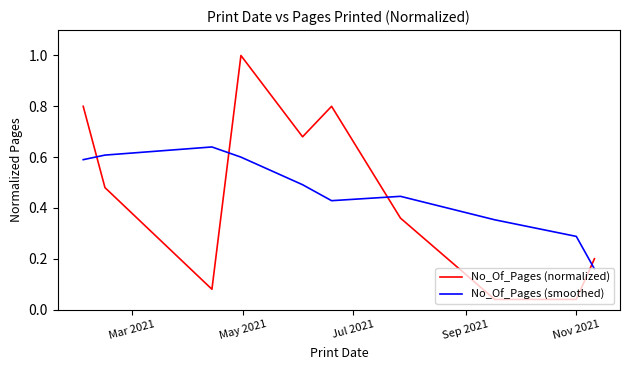

How many intersections are there between No_Of_Pages (normalized) and No_Of_Pages (smoothed)?

4